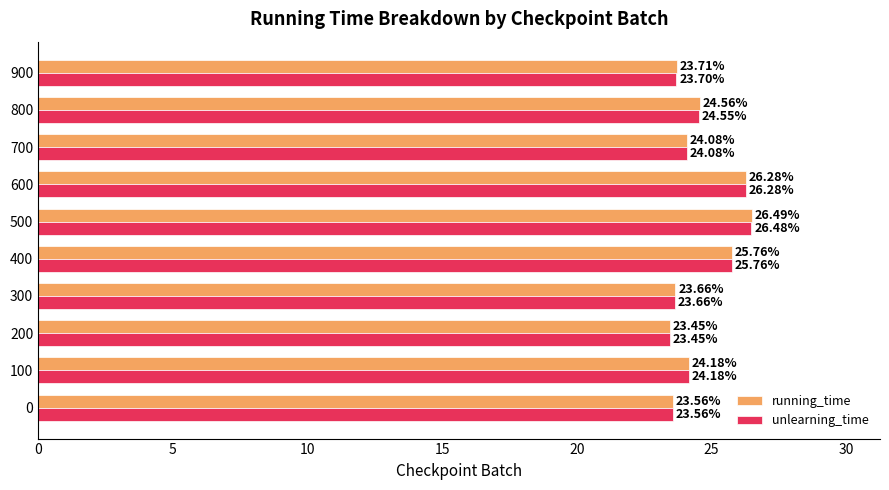

Which series has the largest range (max minus min)?

running_time